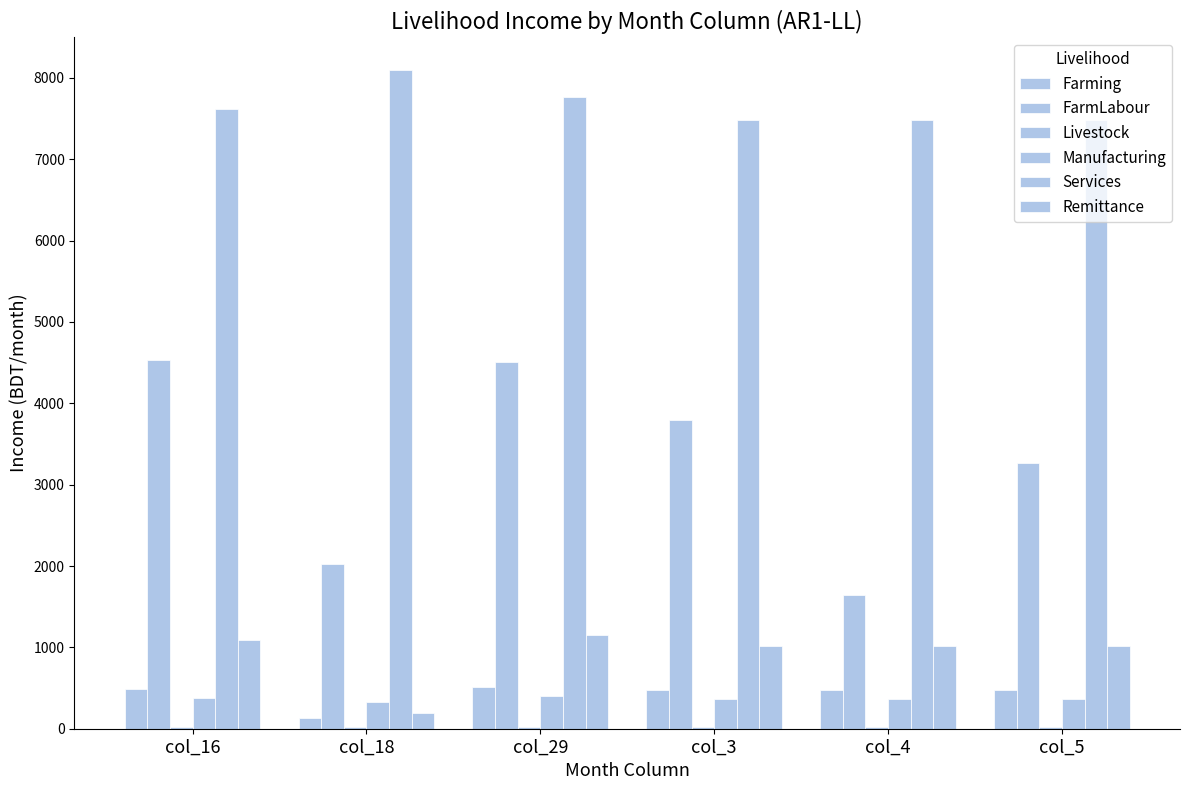

True or false: FarmLabour has a value of 6451.3 at col_3.

False